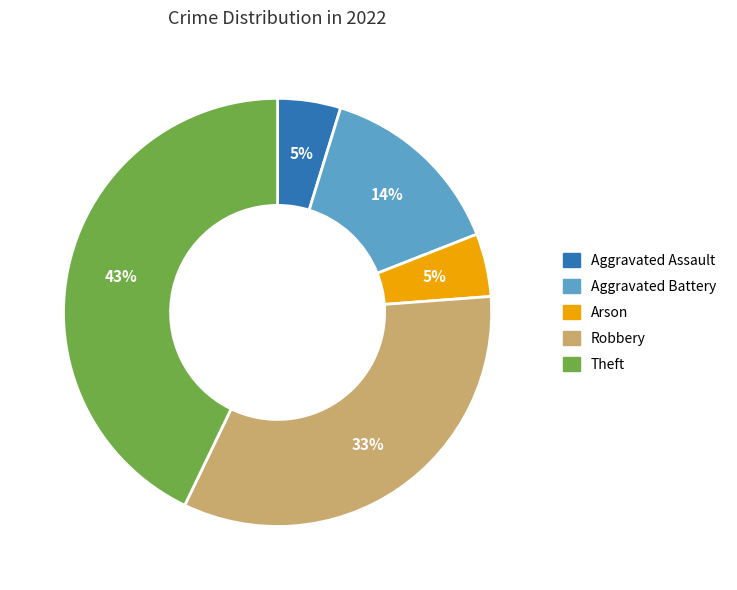

Is there any slice that represents more than half of the pie?

No